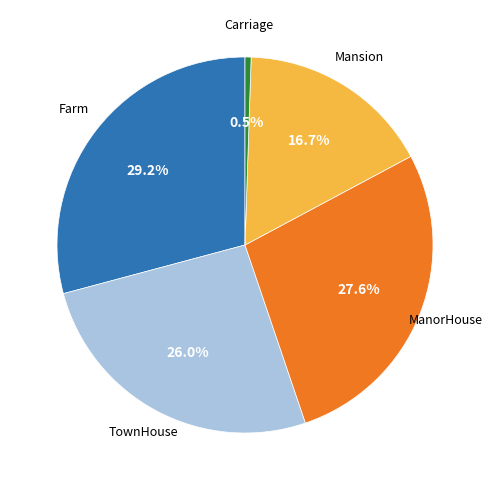

Does any single category account for the majority?

No